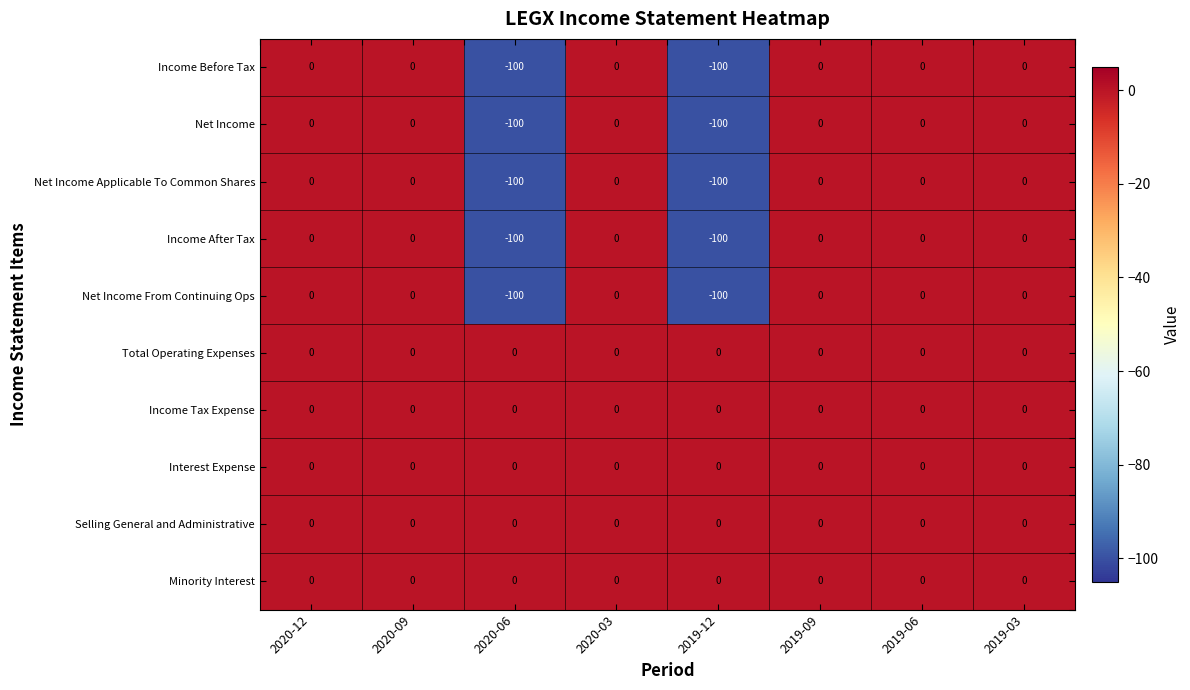

What is the average value of the Income Before Tax series?

-25